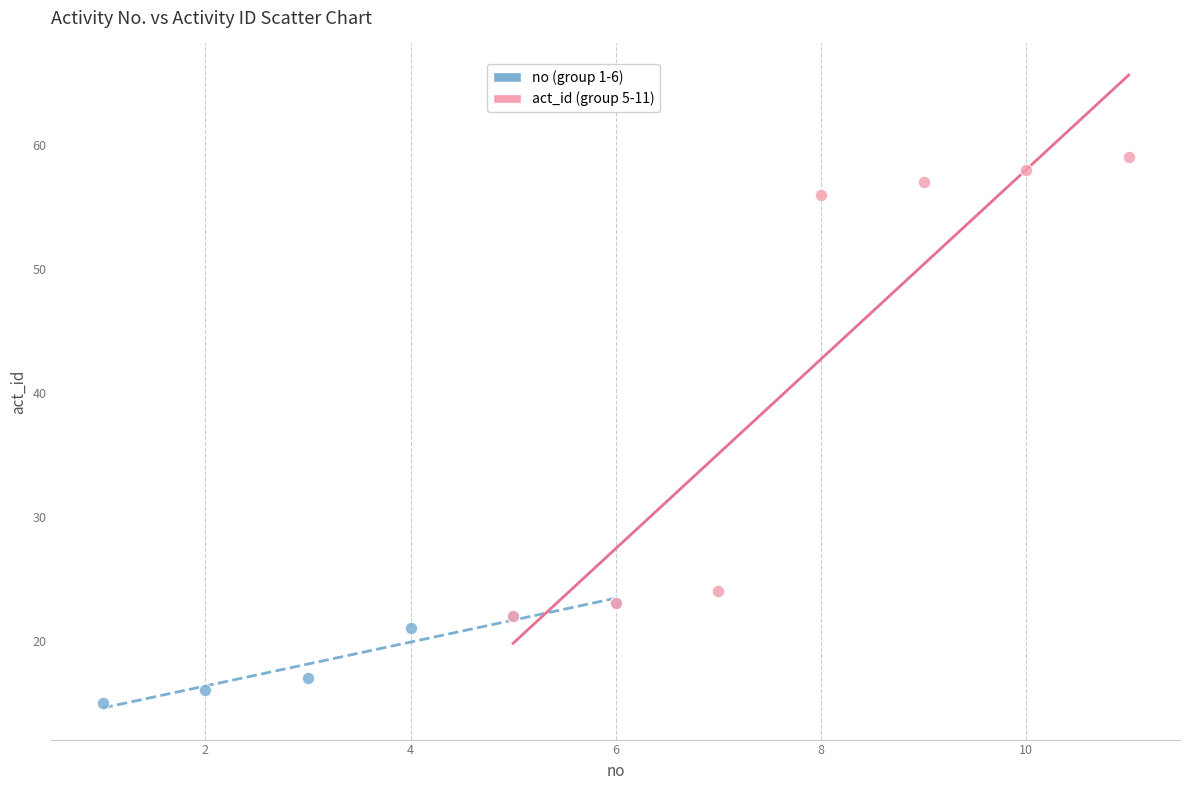

What are all the series names shown in the legend?

no (group 1-6), act_id (group 5-11)